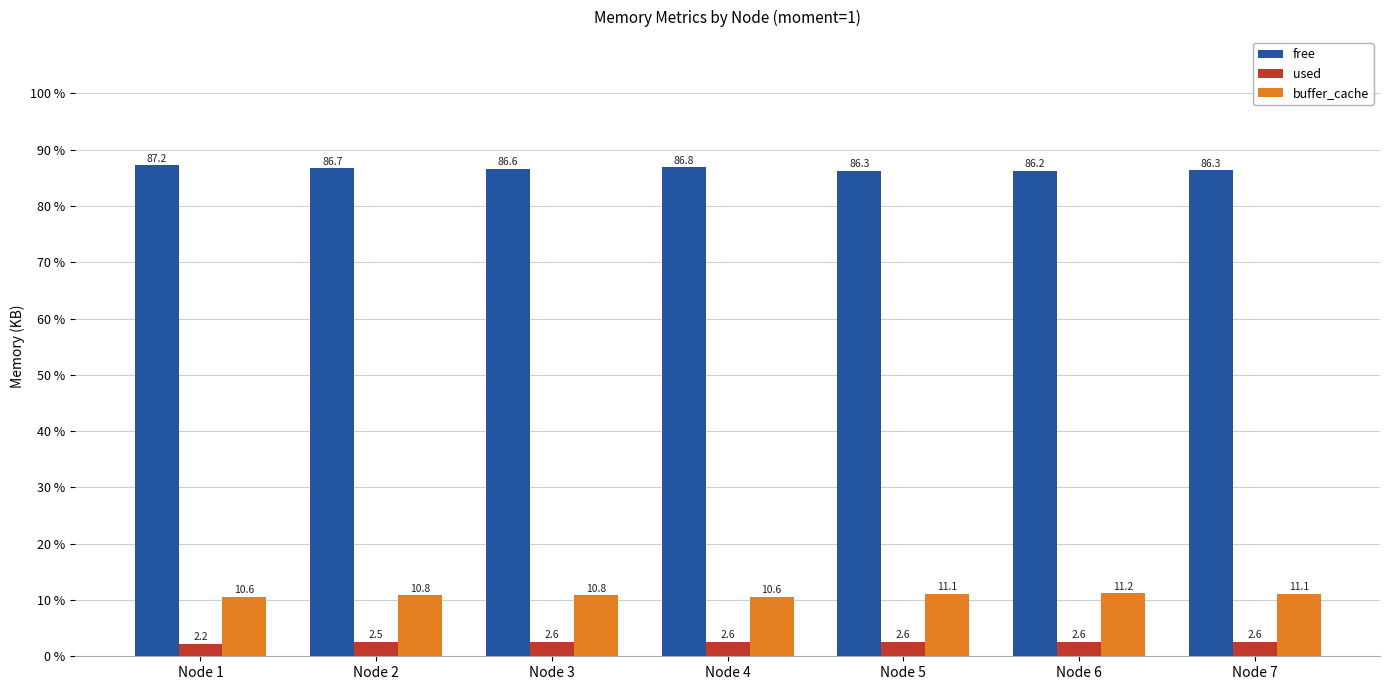

What is the average value of the used series?

2.5